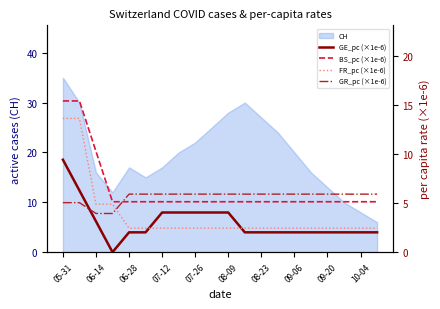

True or false: BS_pc (×1e-6) has more than 0 points higher than both neighbors.

False